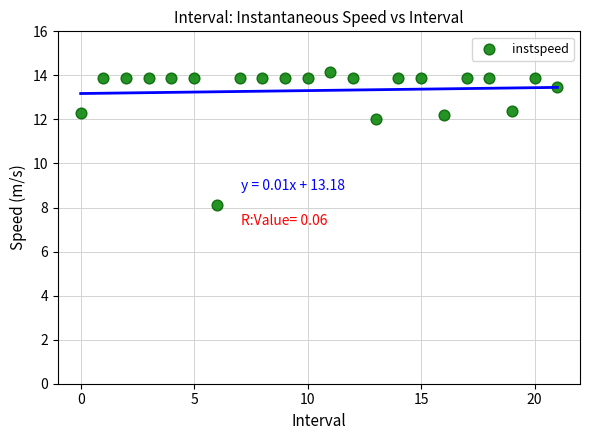

What is the range of Y values (max minus min)?

6.0